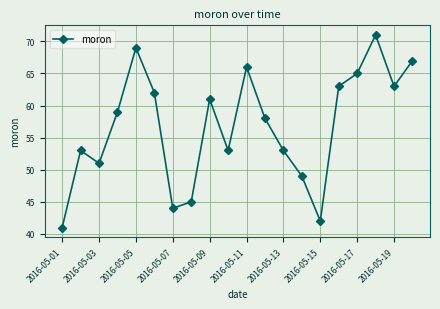

What is the difference between the second highest and second lowest values?

27